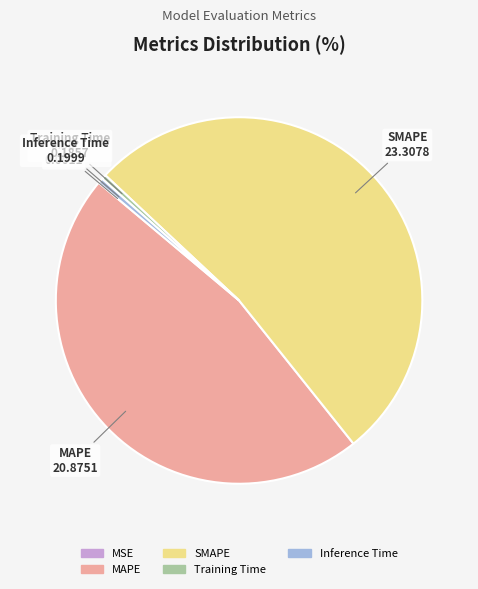

Which slice represents more than half of the pie?

SMAPE